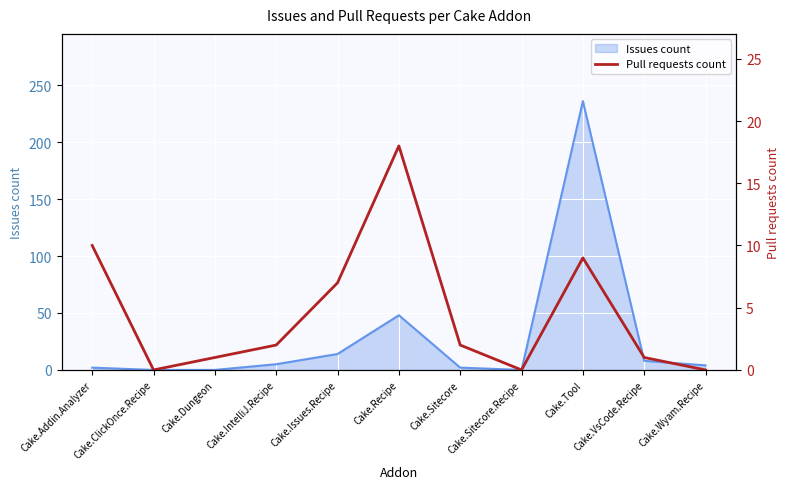

Between Cake.Addin.Analyzer and Cake.Sitecore, which is larger?

Cake.Addin.Analyzer